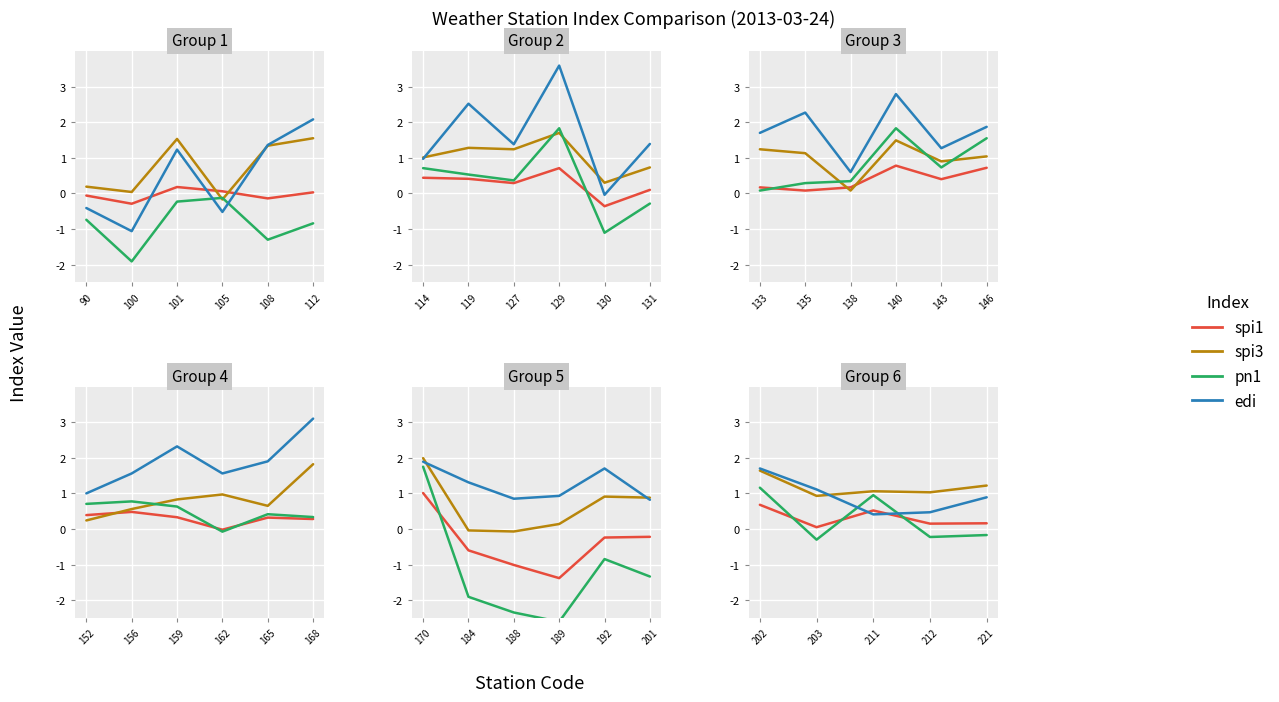

How many times do spi1 and pn1 cross each other?

3